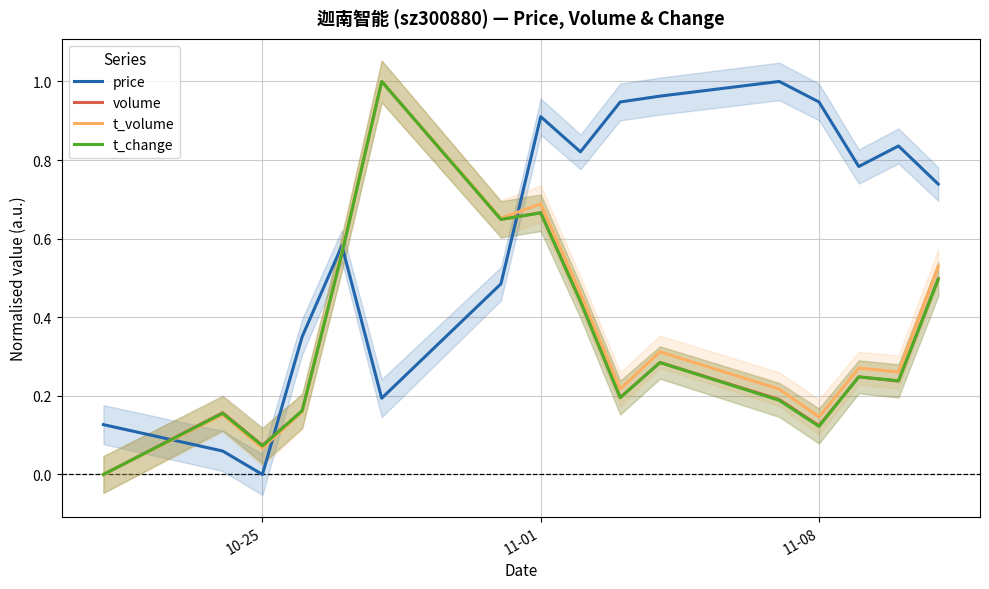

True or false: volume and price cross at least once.

True